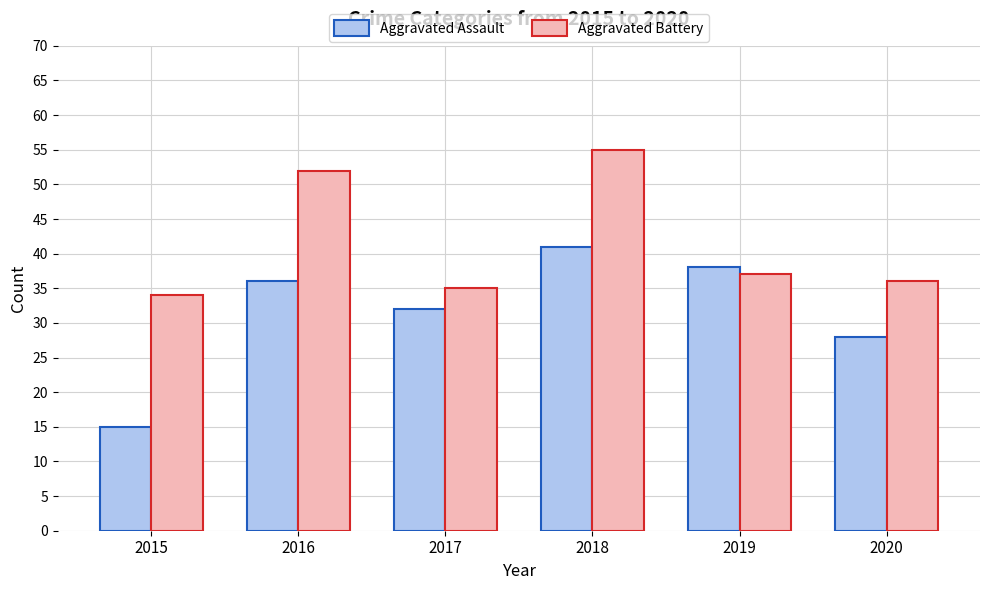

True or false: Aggravated Battery has a value of 34 at 2015.

True